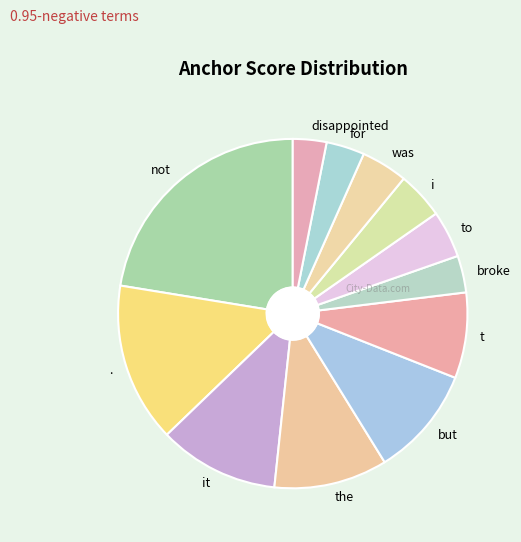

Does any single category account for the majority?

No